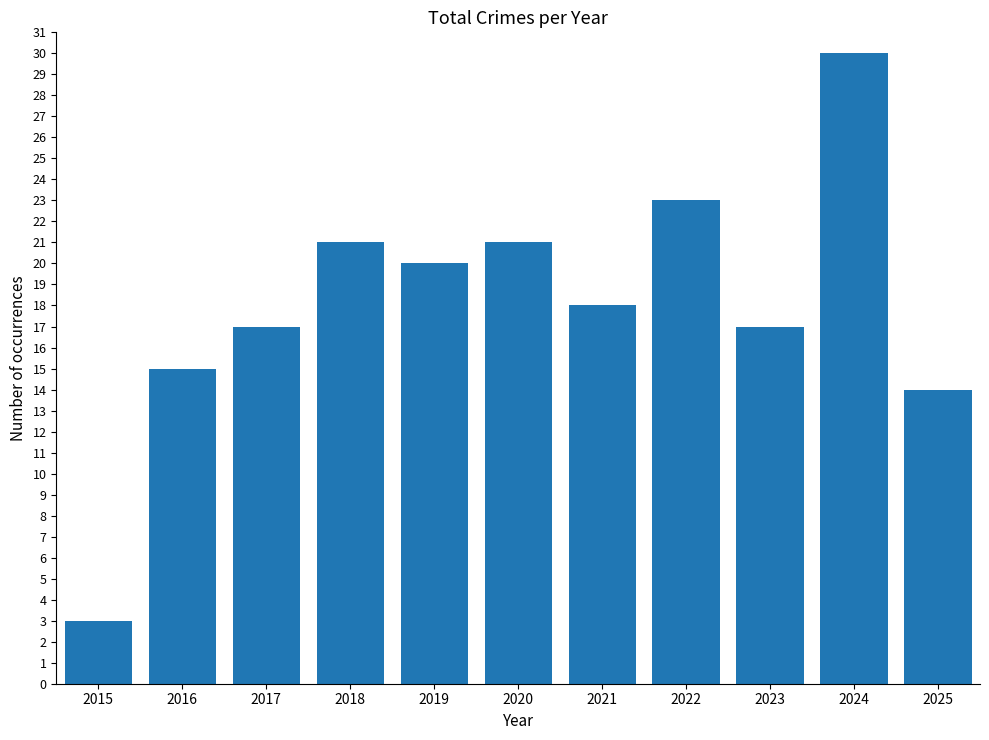

True or false: the data shows 21 at 2018.

True